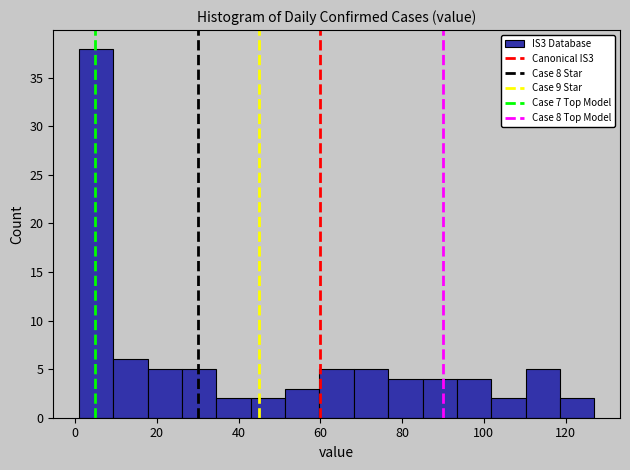

Over which range of the x-axis is the bar tallest?

1.0 to 9.4